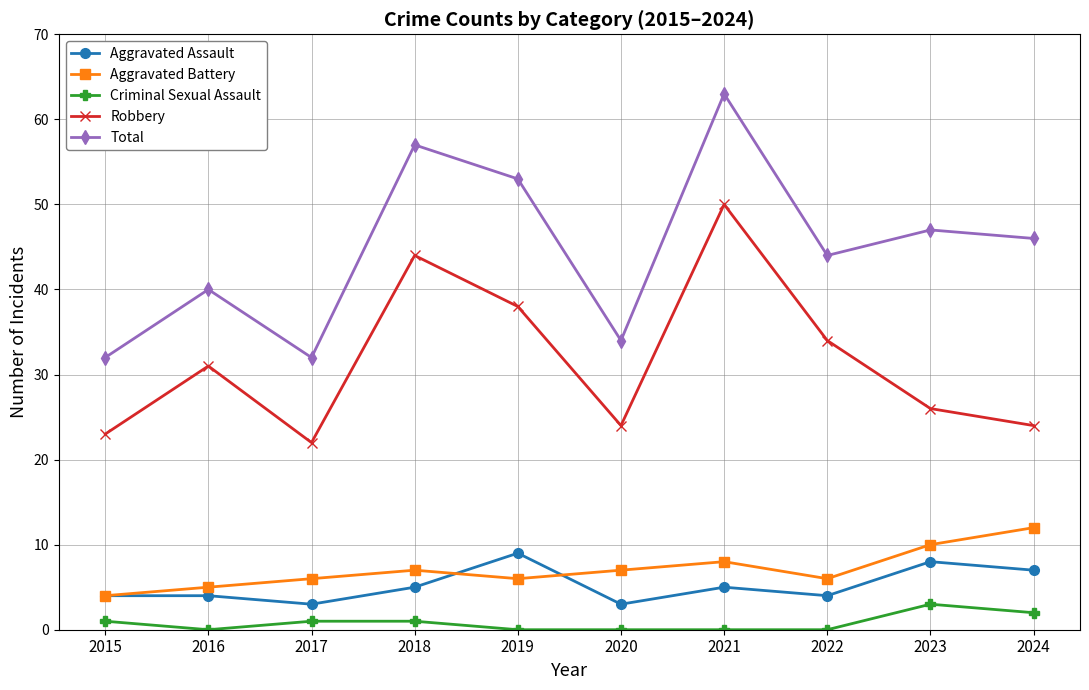

At which category does Robbery reach its first local valley?

2017